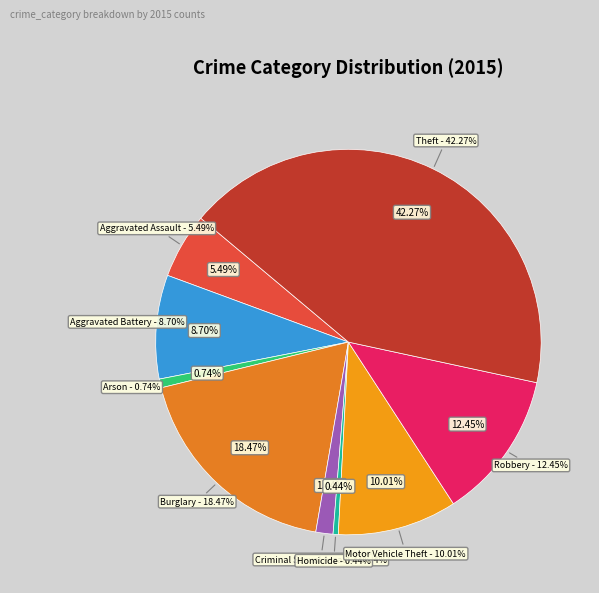

Combined, do Aggravated Battery and Burglary account for over 50%?

No